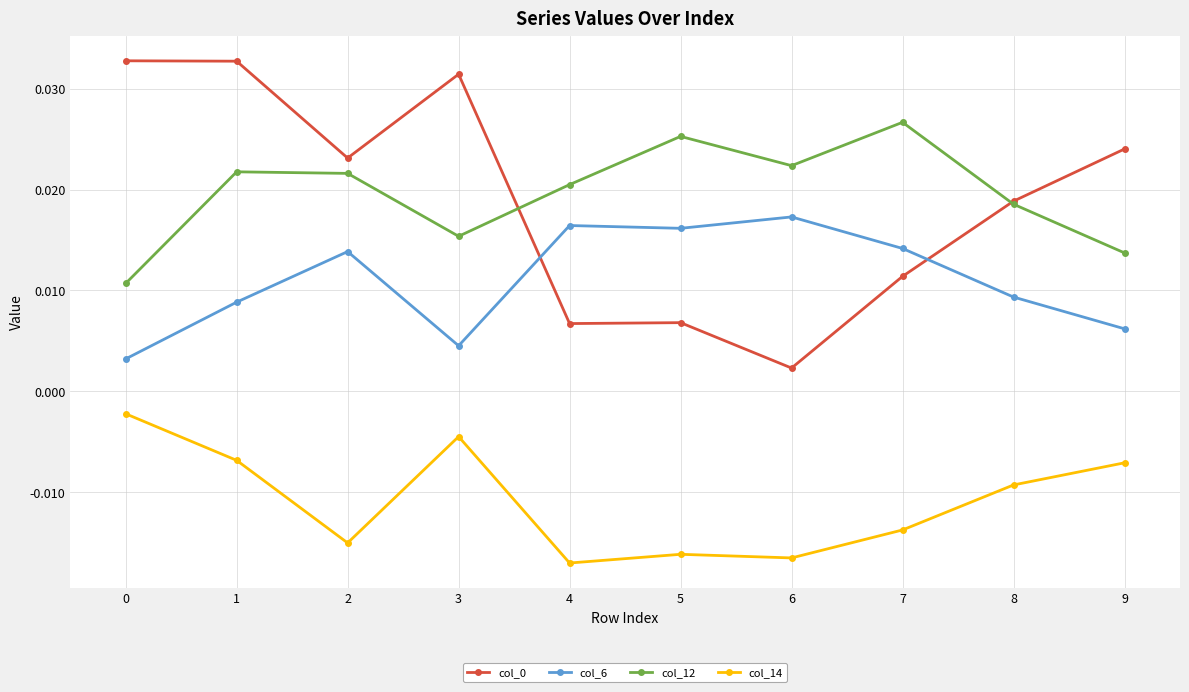

Which series has the largest total across all categories?

col_12